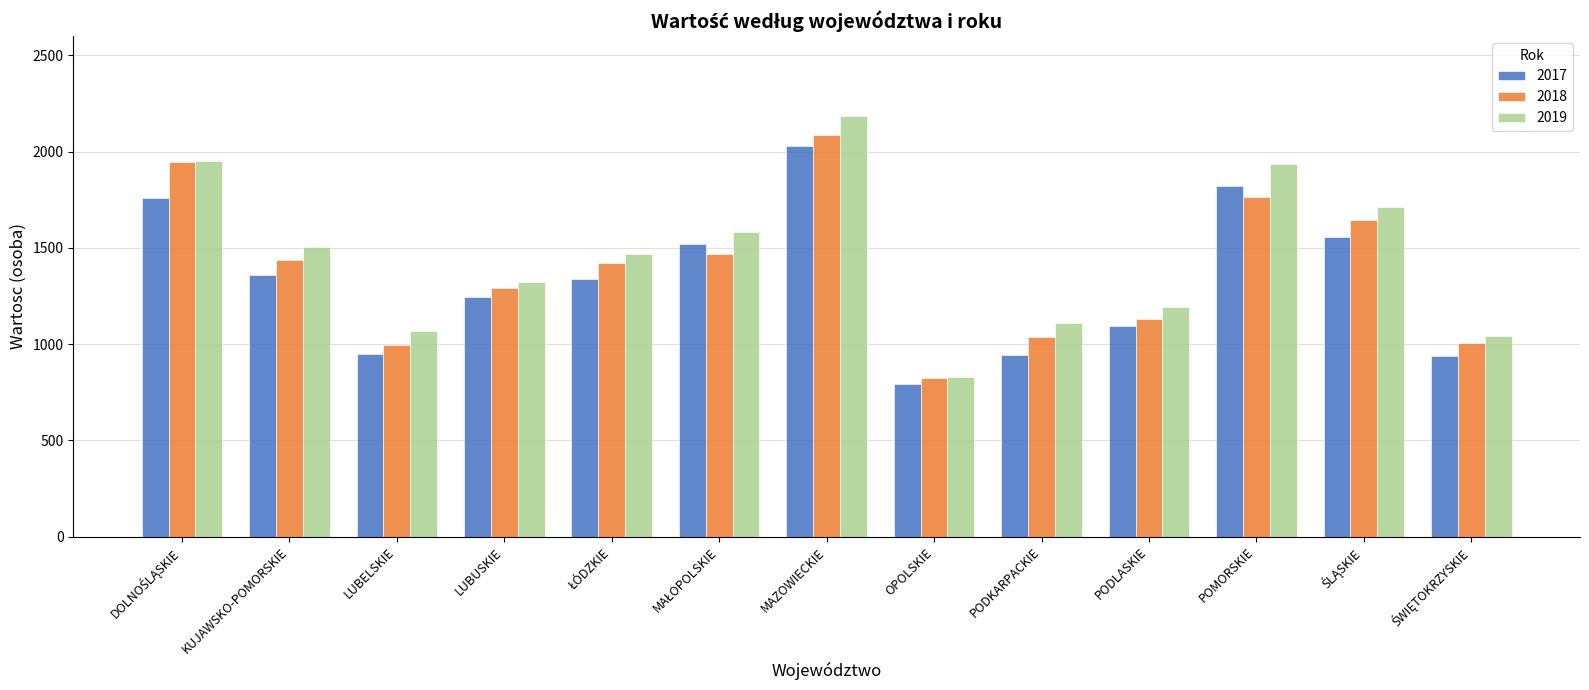

Count the number of data series in this chart.

3